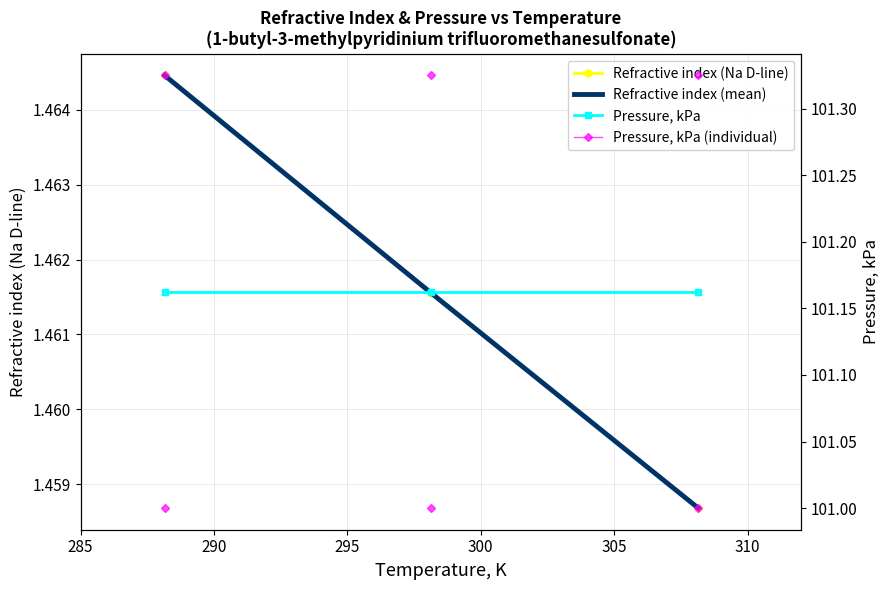

What is the sum of all Refractive index (Na D-line) values?

4.4